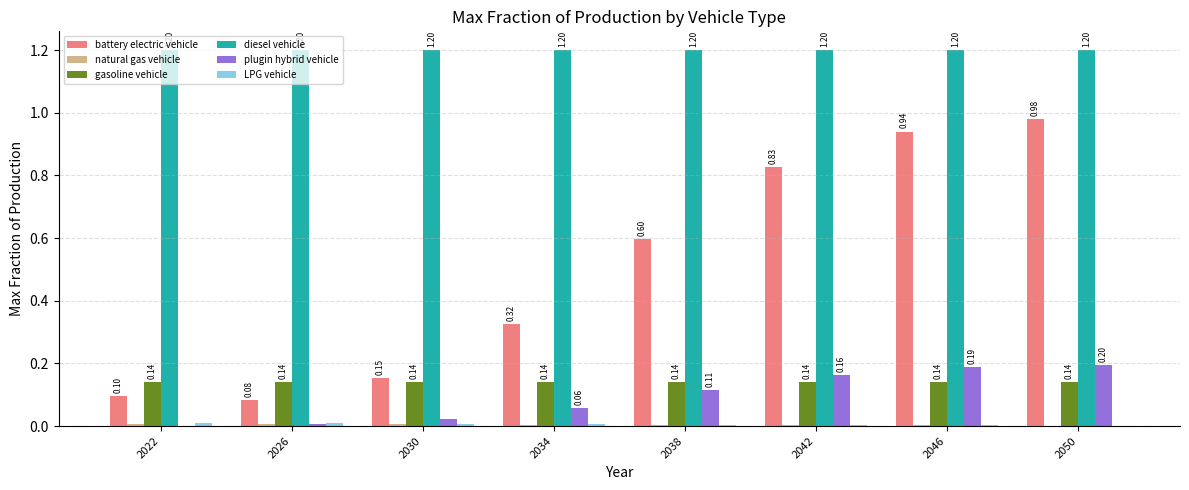

What is the total value across all series at 2046?

2.5